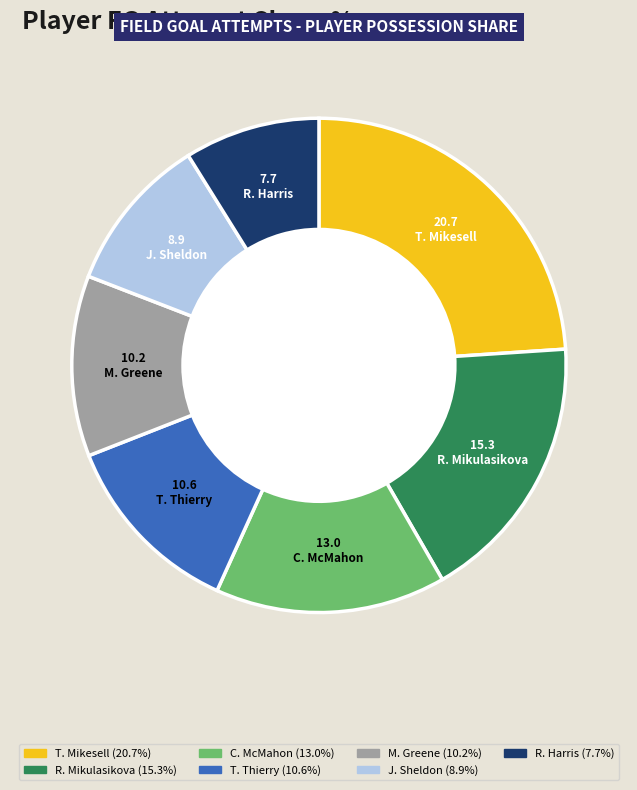

Is there any slice that represents more than half of the pie?

No